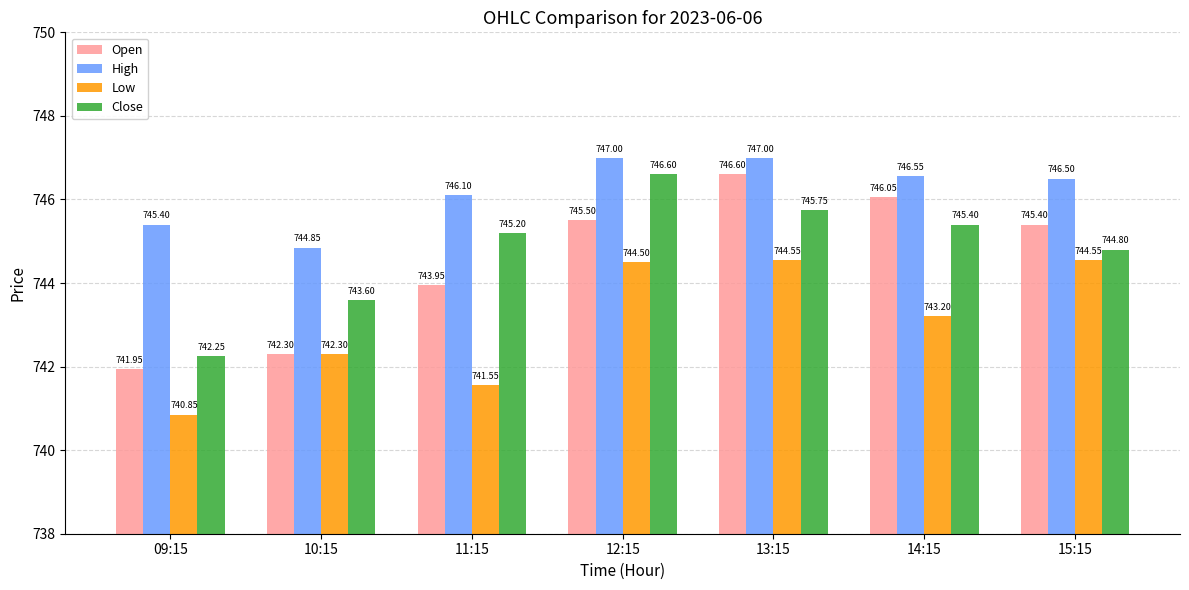

How many distinct data groups are displayed?

4